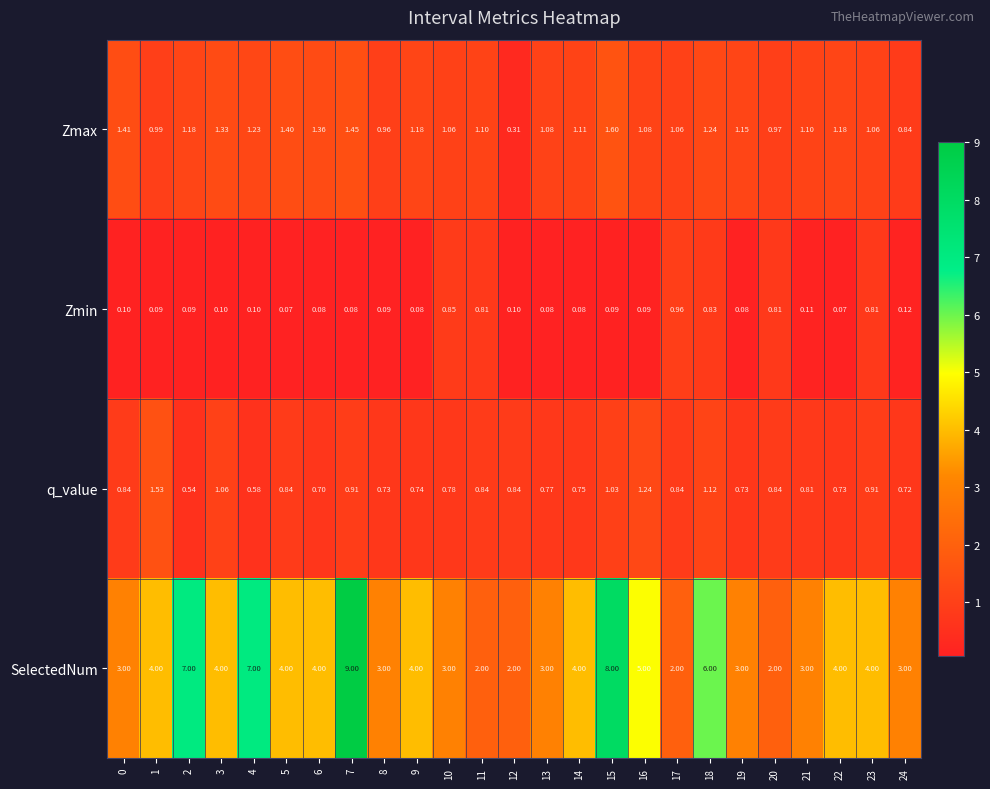

Which series has the largest total across all categories?

SelectedNum